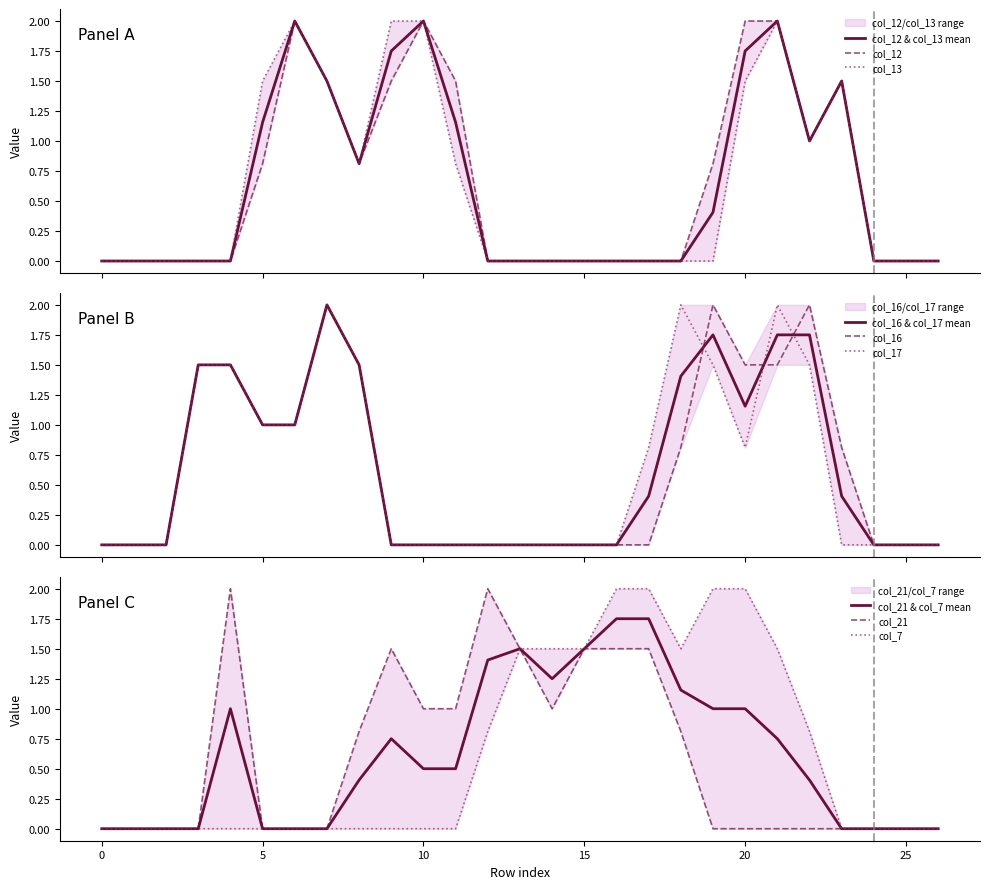

List the series in order of their peak value, highest first.

col_12, col_13, col_16, col_17, col_21, col_7